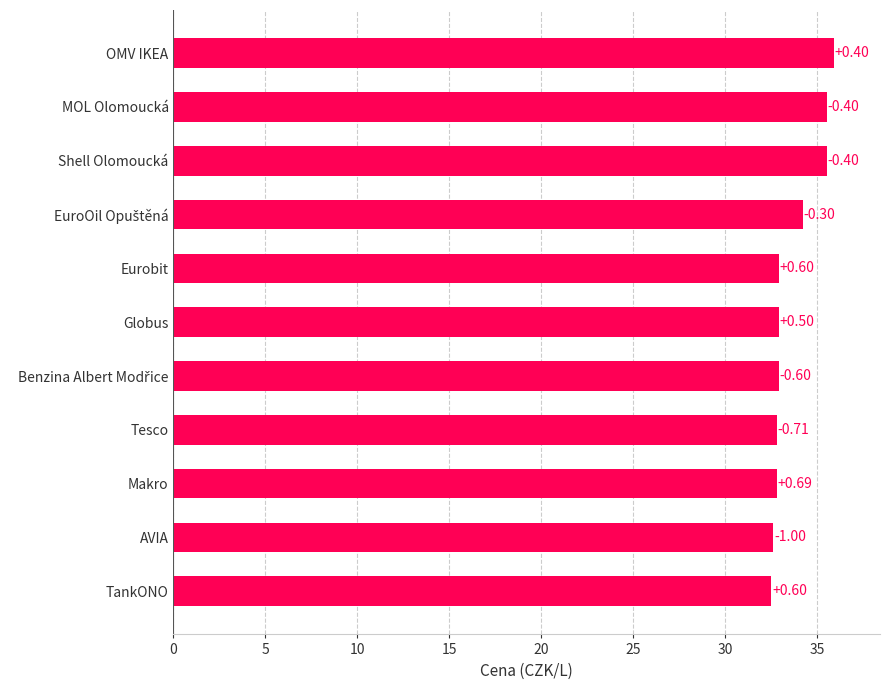

Does the chart contain any negative values?

No